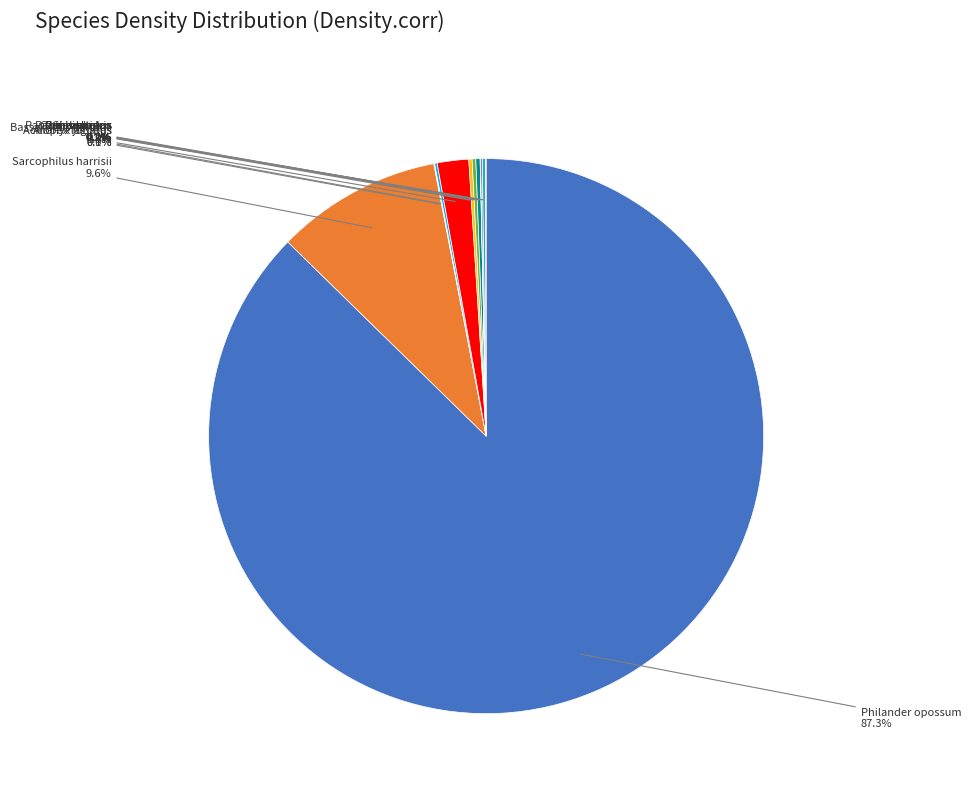

Count the number of slices in the pie.

12